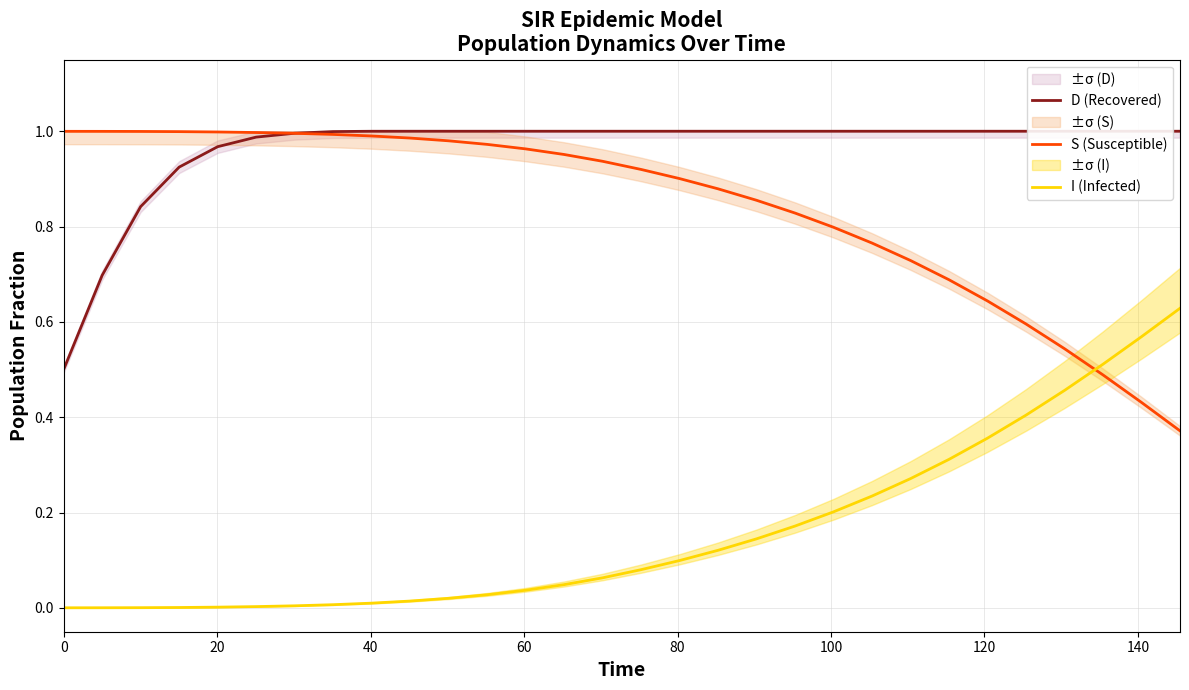

After their last crossing, which series has the higher values: S (Susceptible) or I (Infected)?

I (Infected)